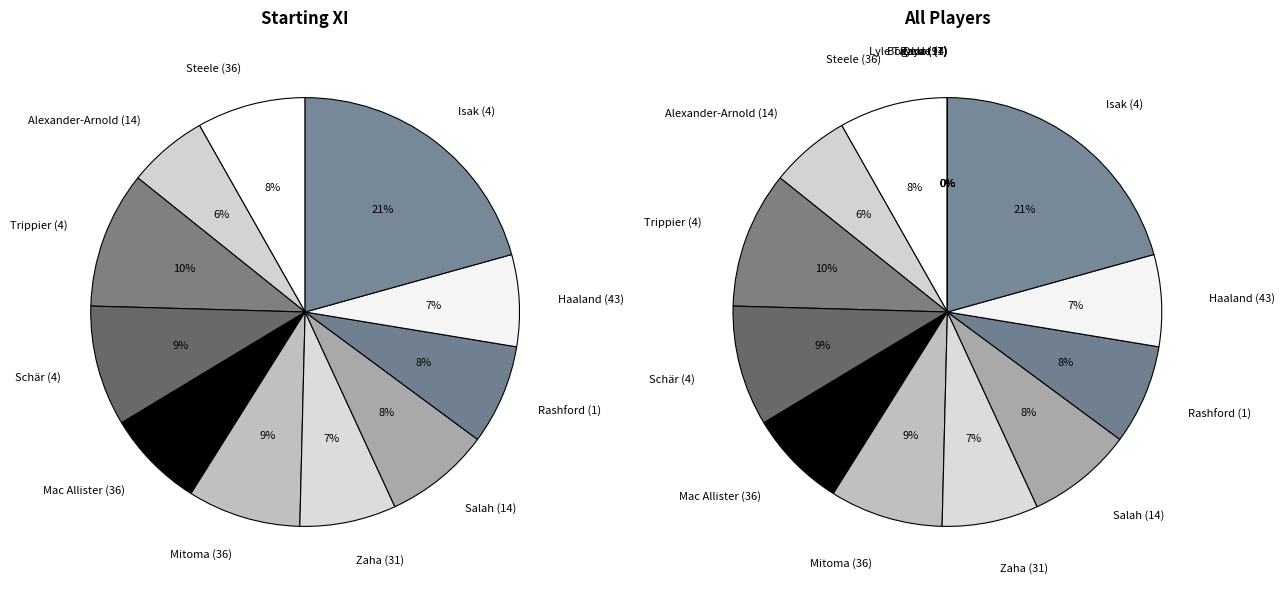

Is Haaland (43) the majority of the pie?

No